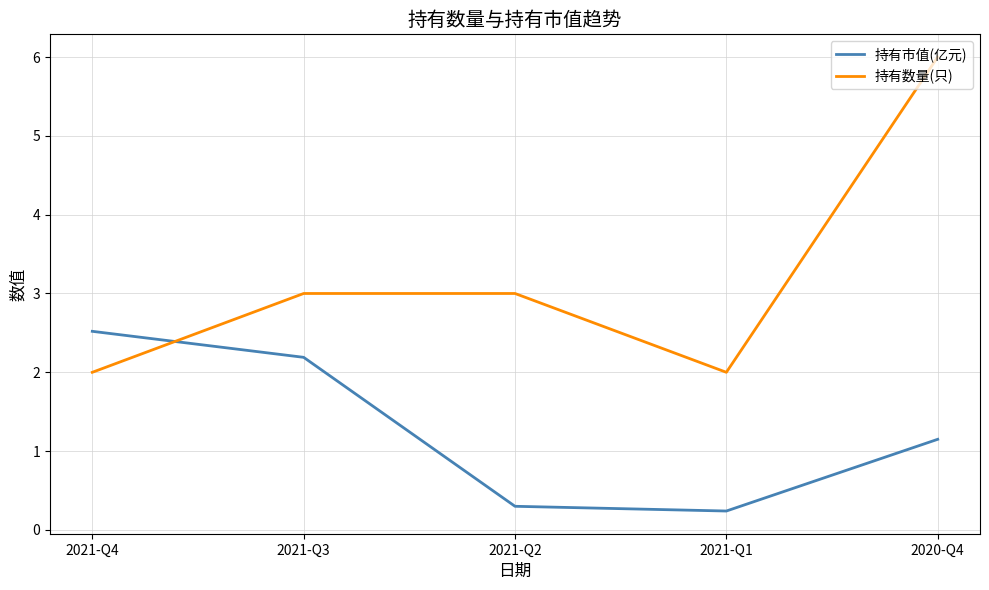

At which label does 持有市值(亿元) reach its peak?

2021-Q4